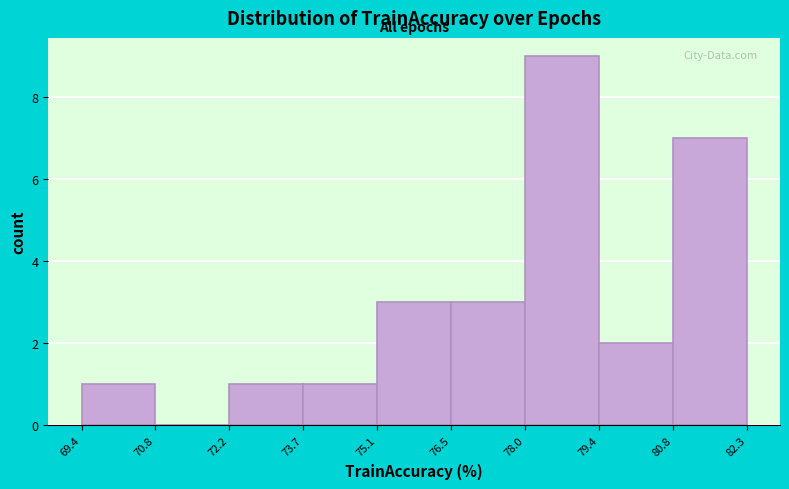

Reading left to right, transcribe this chart: for each bar, give the range it covers on the x-axis and its height. The values are not printed on the chart, so give them approximately, as read against the axis.

69.4 to 70.8: 1
70.8 to 72.2: 0
72.2 to 73.7: 1
73.7 to 75.1: 1
75.1 to 76.5: 3
76.5 to 78.0: 3
78.0 to 79.4: 9
79.4 to 80.8: 2
80.8 to 82.3: 7